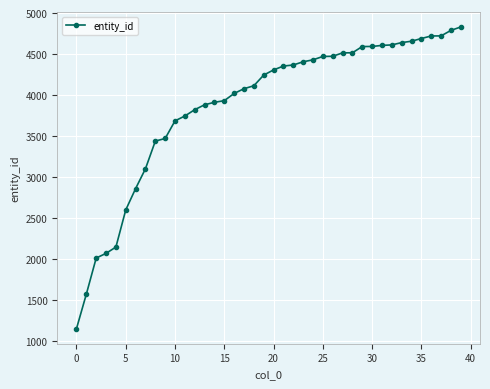

Count the number of data series in this chart.

1